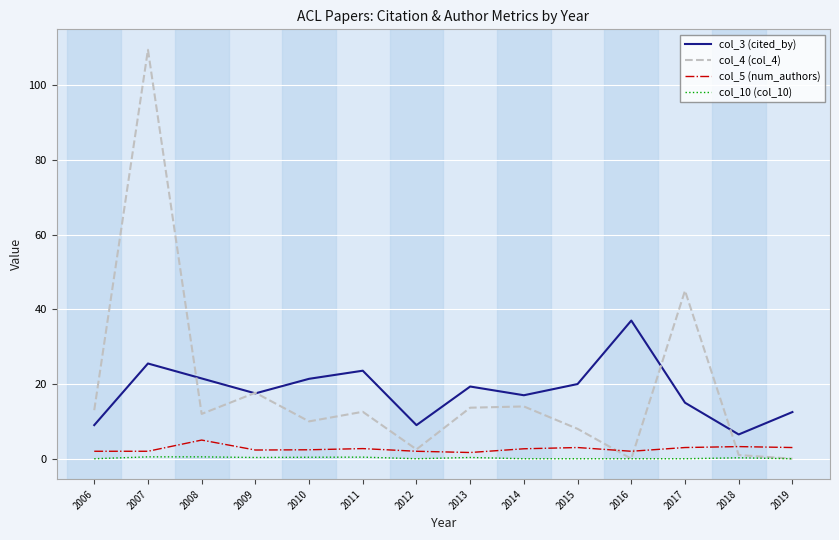

How many distinct data groups are displayed?

4